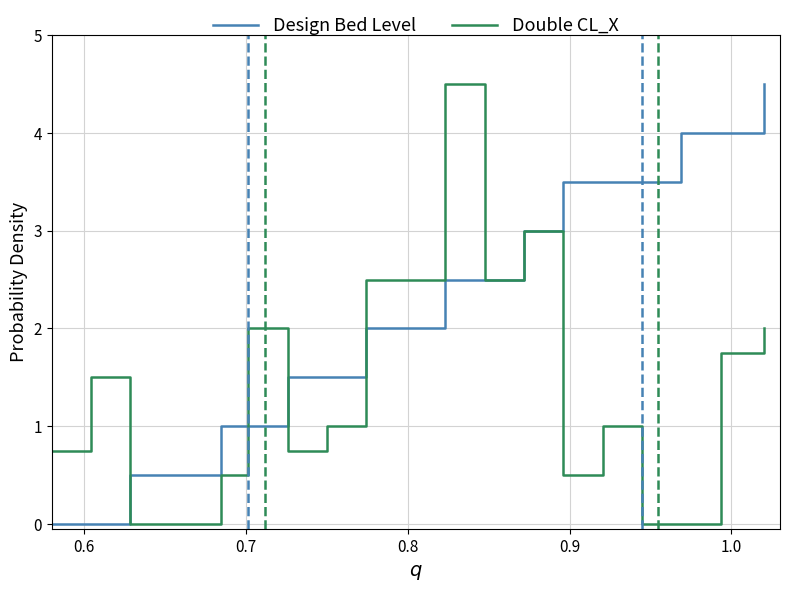

Which series has the largest total across all categories?

Design Bed Level